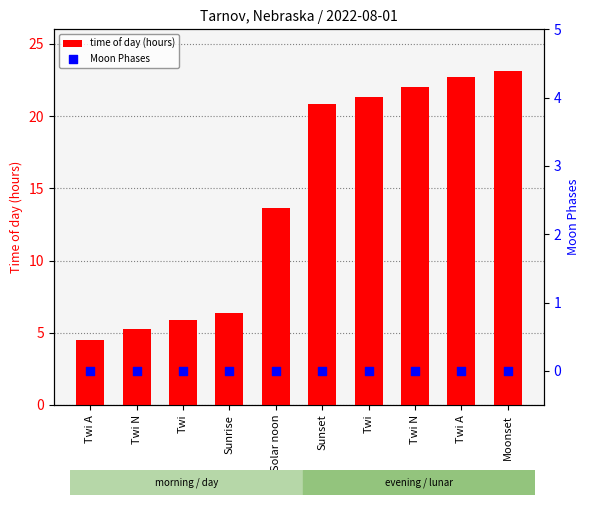

Which series contains the lowest Y value?

Moon Phases